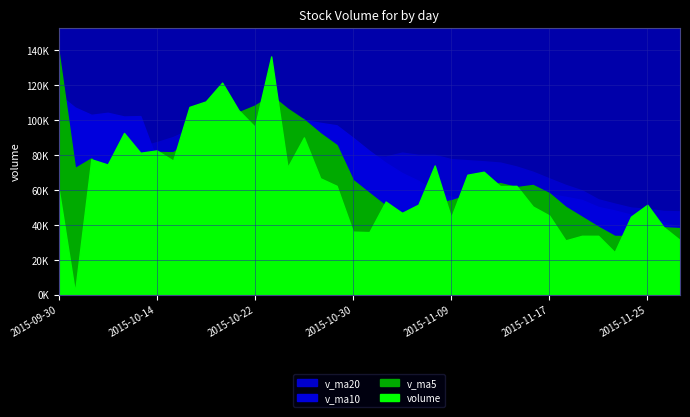

What are all the series names shown in the legend?

v_ma20, v_ma10, v_ma5, volume